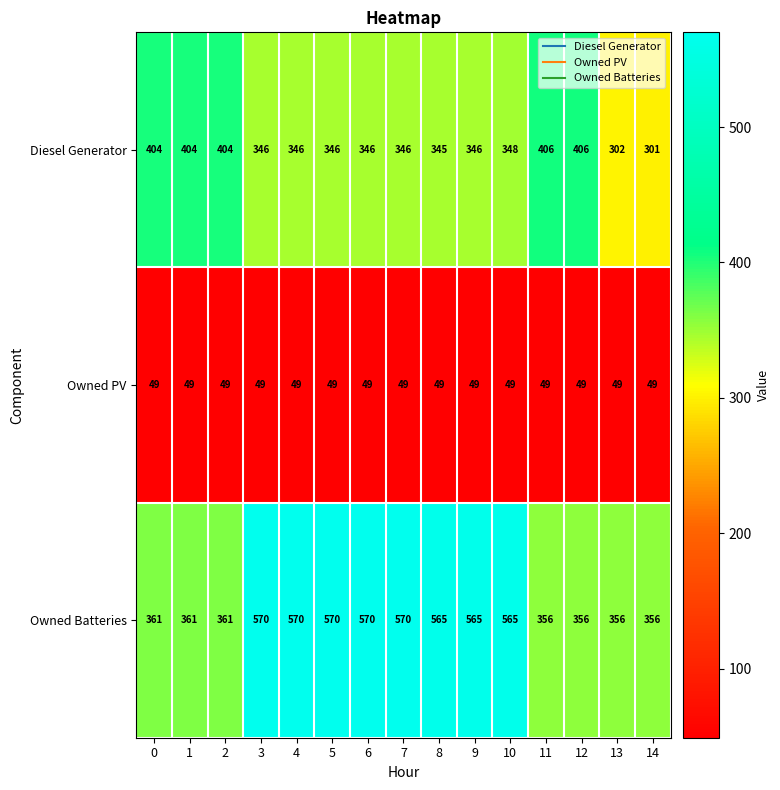

Which category has the lowest value in the Diesel Generator series?

14